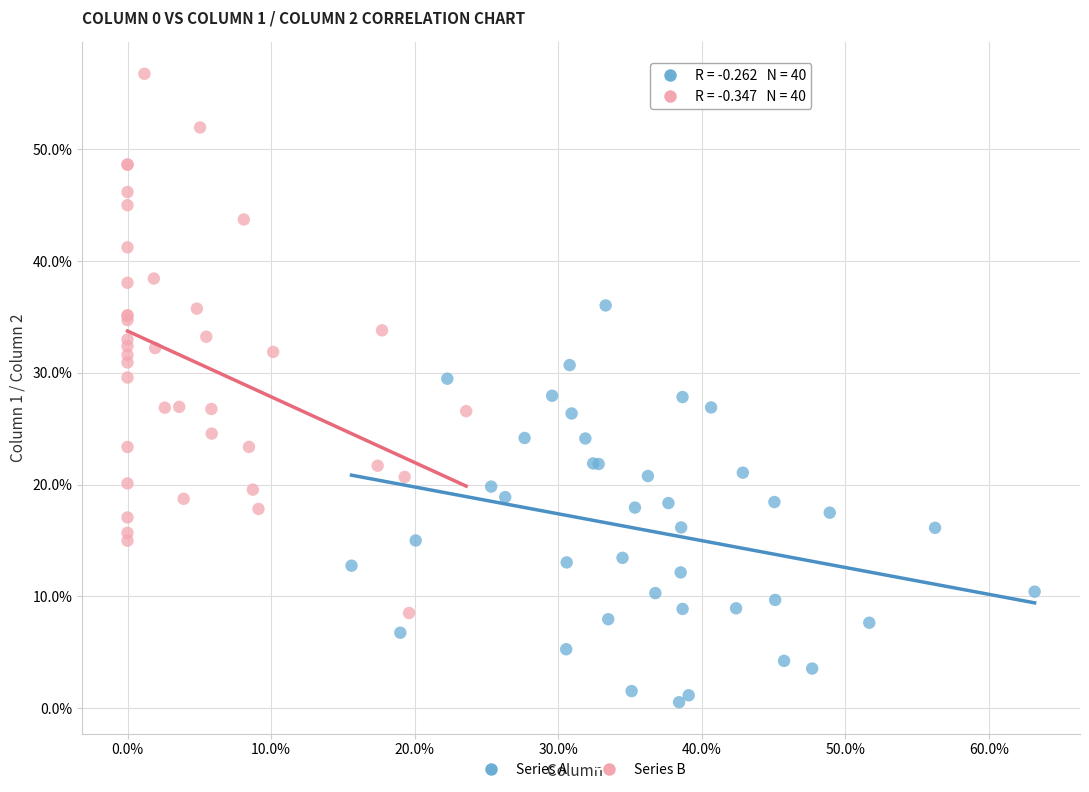

What are all the series names shown in the legend?

Series A, Series B